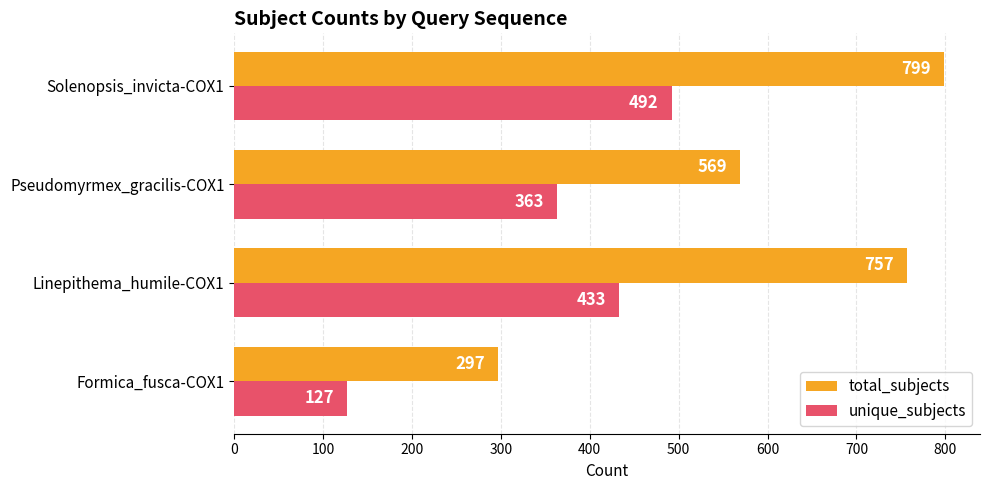

At which category is the sum across all series the highest?

Solenopsis_invicta-COX1